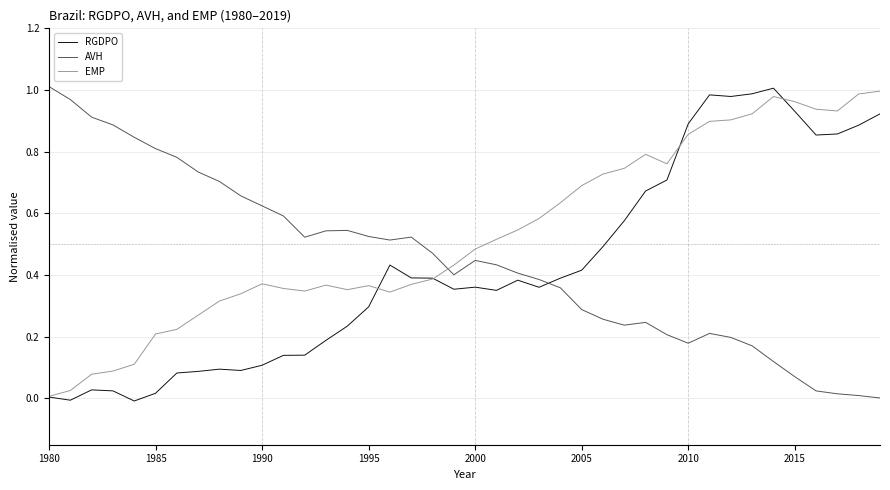

Which series has the largest total across all categories?

EMP